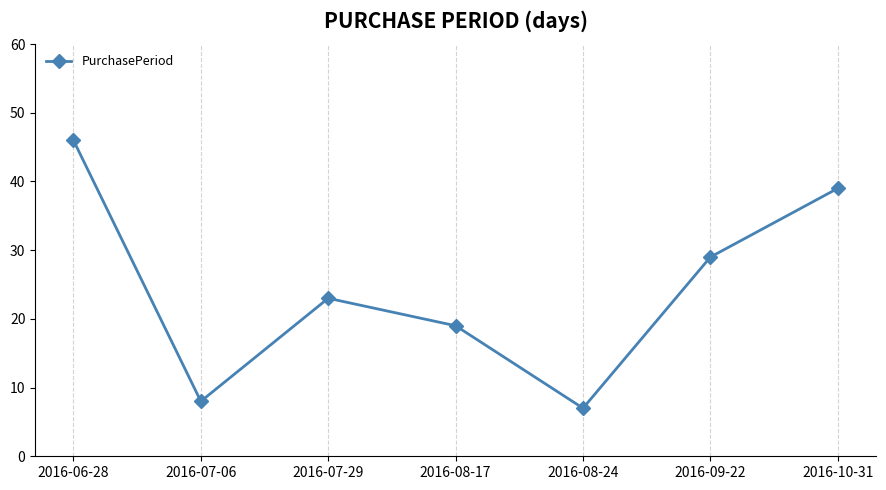

True or false: there are more than 2 points higher than both neighbors.

False